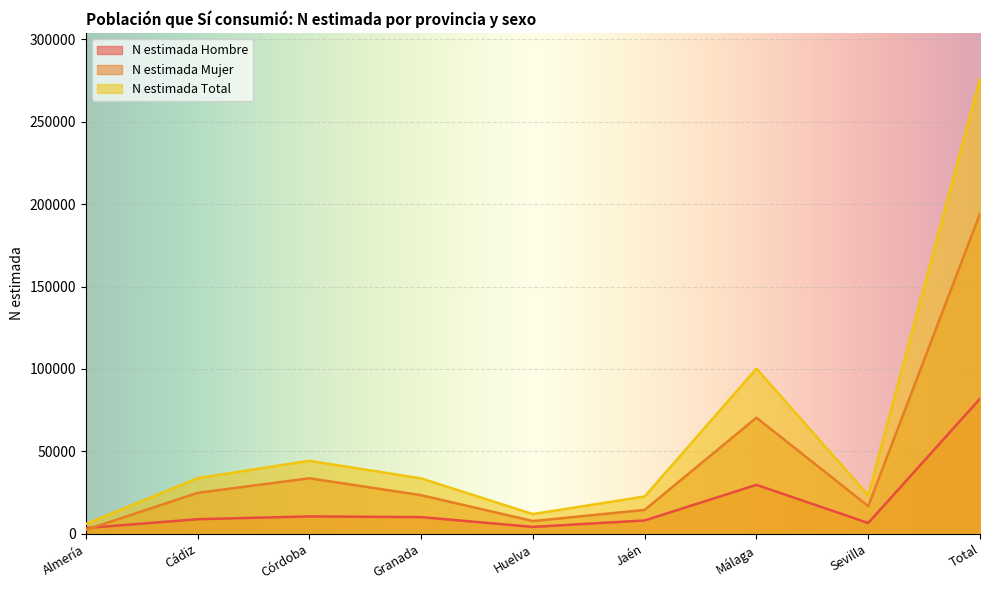

Which series changed the most between Almería and Córdoba?

N estimada Total